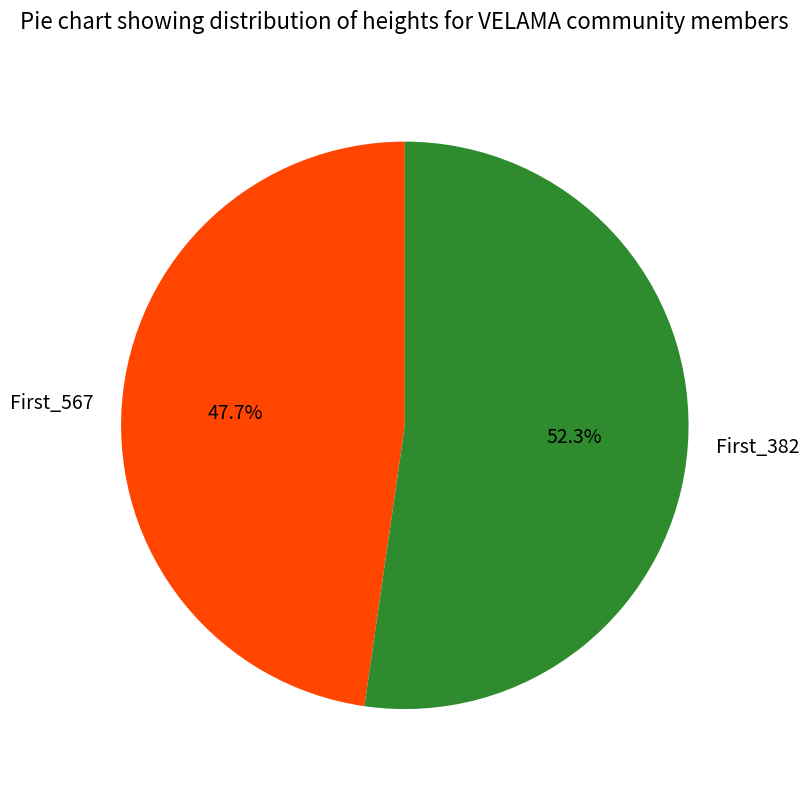

What percentage do First_567 and First_382 together represent?

100.0%